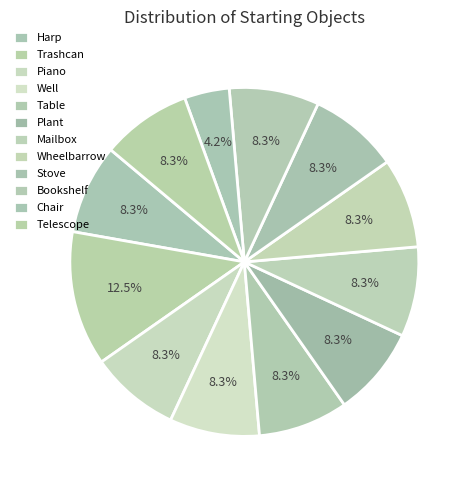

To the nearest percent, what is the combined percentage of Piano and Harp?

17%